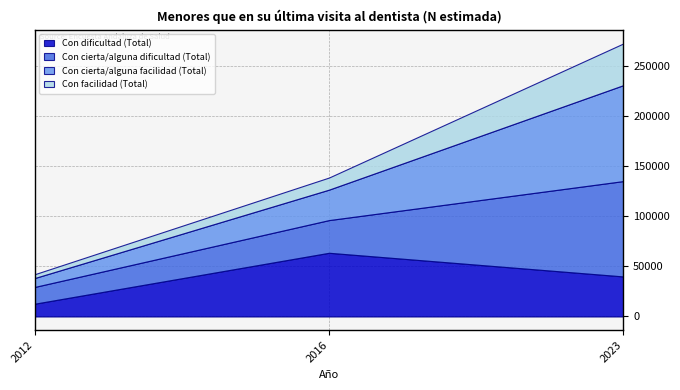

Is it true that Con facilidad (Total) equals 5904 at 2016?

False